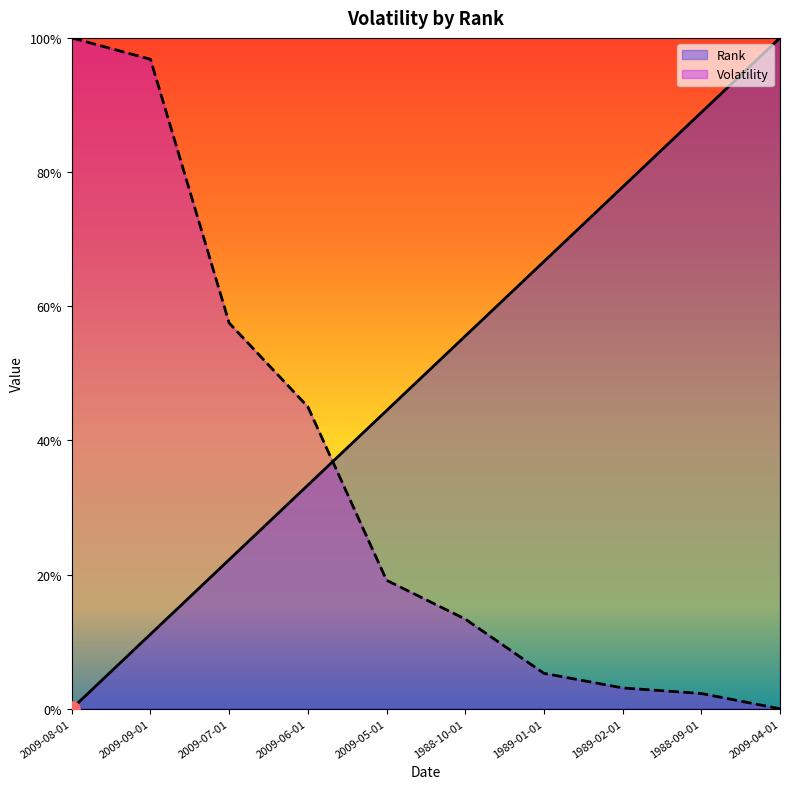

What are all the series names shown in the legend?

Rank, Volatility